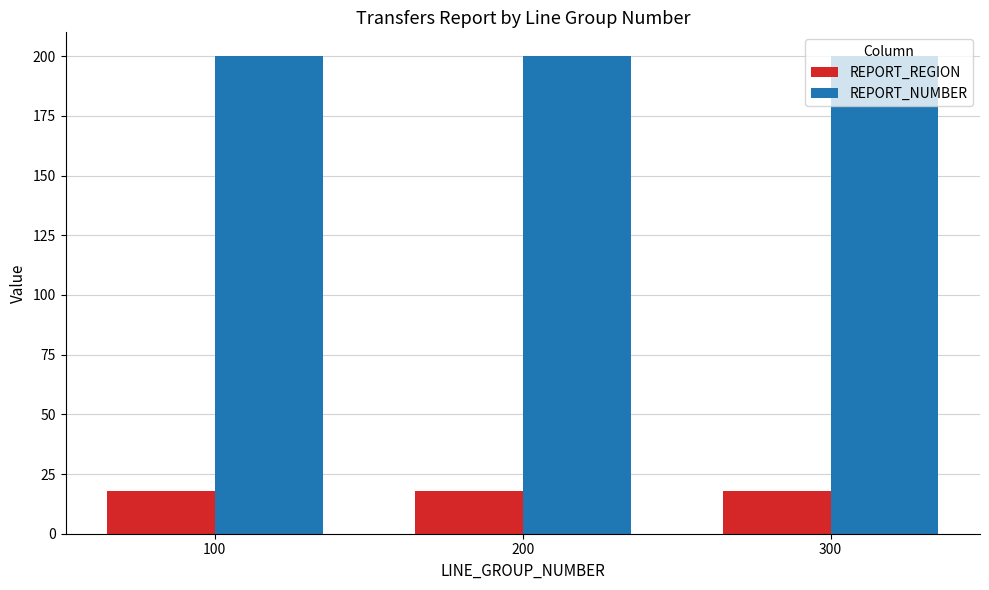

Which series has the largest total across all categories?

REPORT_NUMBER